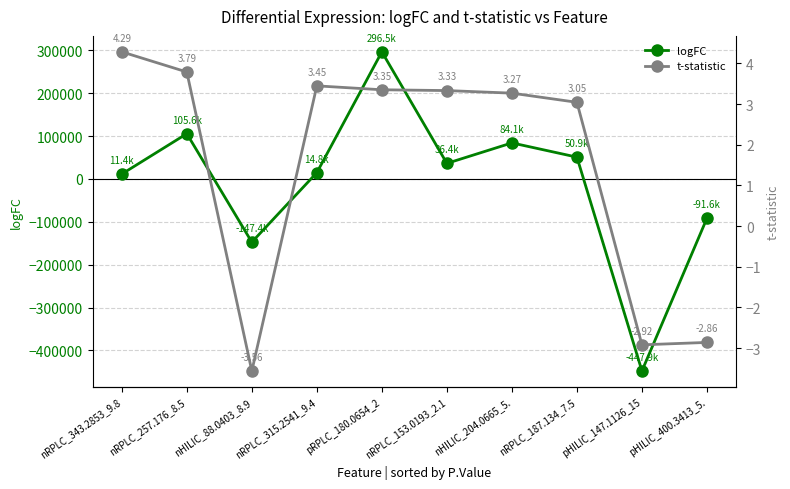

Does the chart display data point markers on the line(s)?

Yes